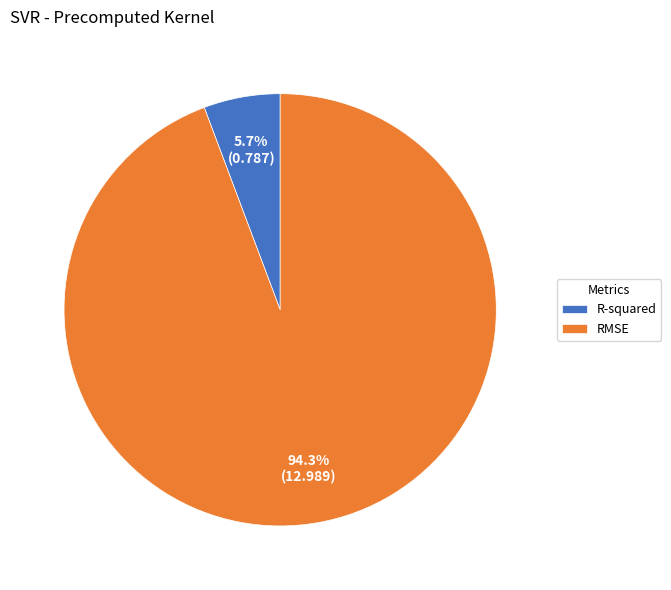

How many slices are in this pie chart?

2